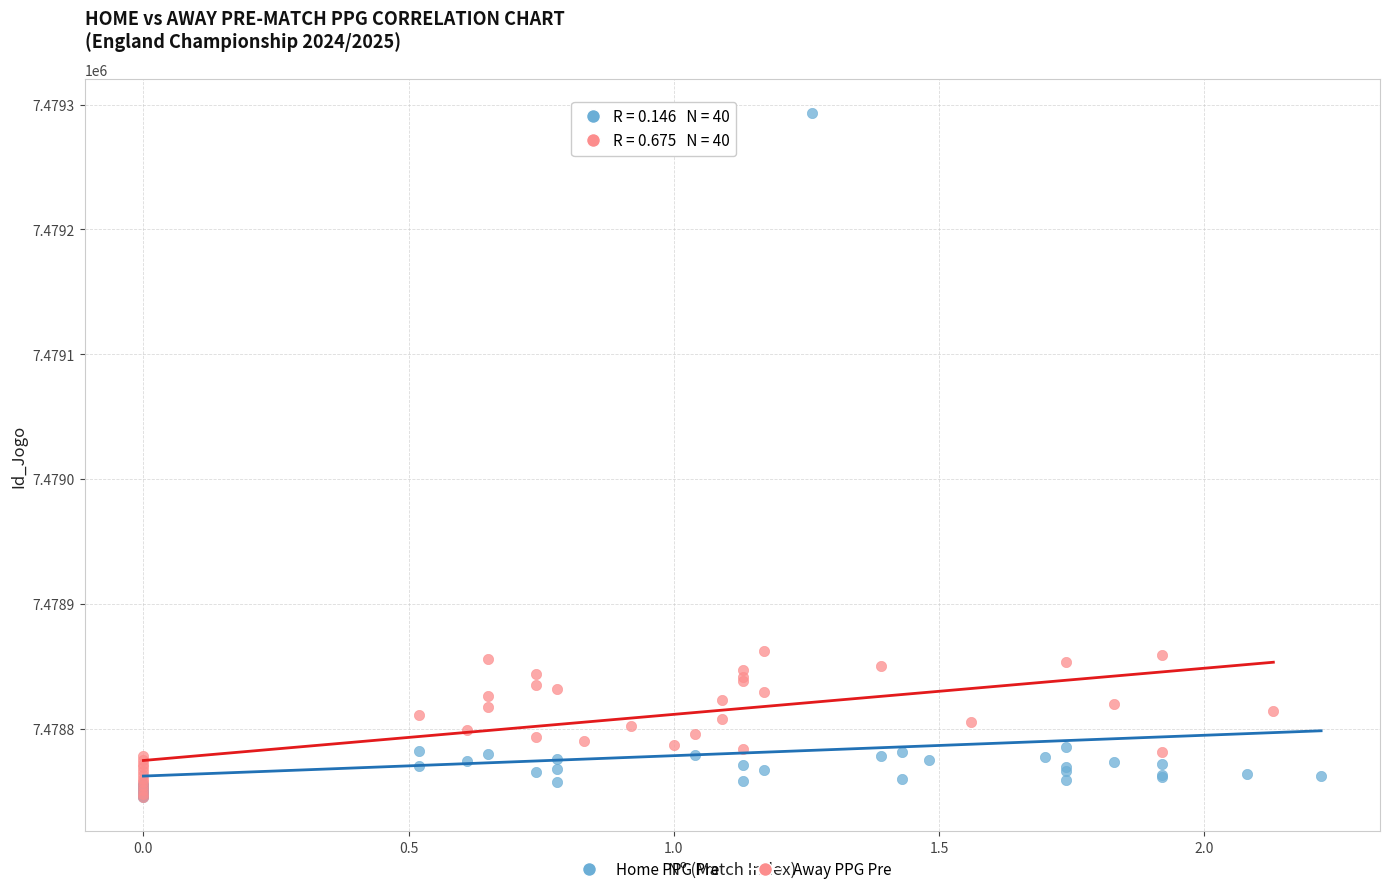

Which series contains the highest Y value?

Home PPG Pre